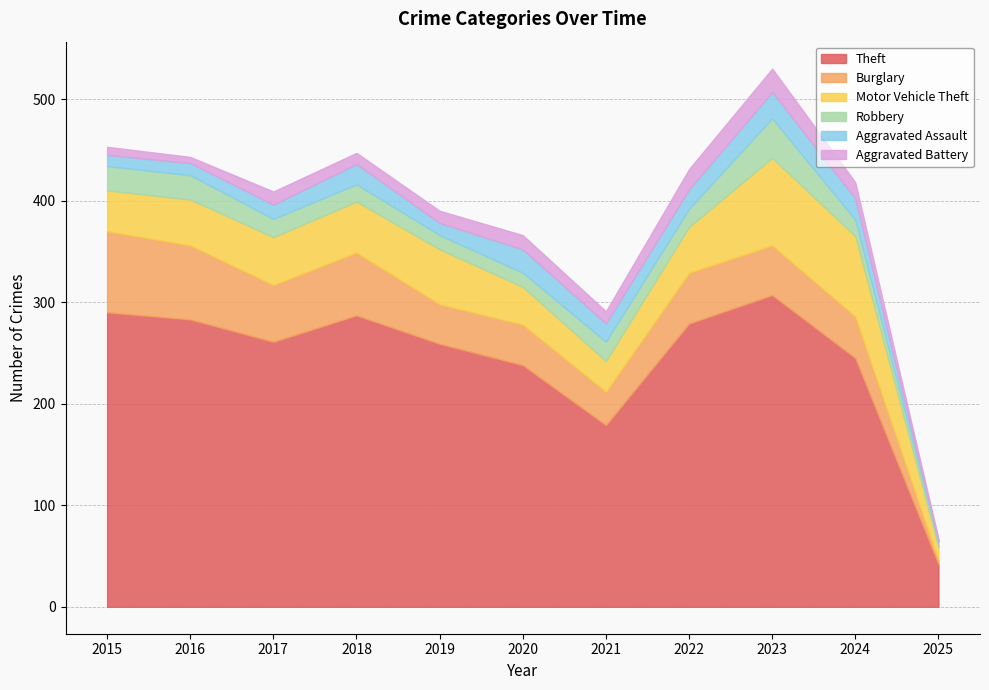

Reading left to right, transcribe all the data shown in this chart.

Theft: 290	283	261	287	259	238	179	279	307	245	42
Burglary: 80	73	56	62	39	40	33	50	49	41	4
Motor Vehicle Theft: 40	45	47	50	54	37	30	45	86	79	13
Robbery: 24	24	18	17	14	14	19	18	39	16	5
Aggravated Assault: 11	12	14	20	12	23	18	19	26	21	1
Aggravated Battery: 8	6	13	11	12	14	12	20	23	16	2